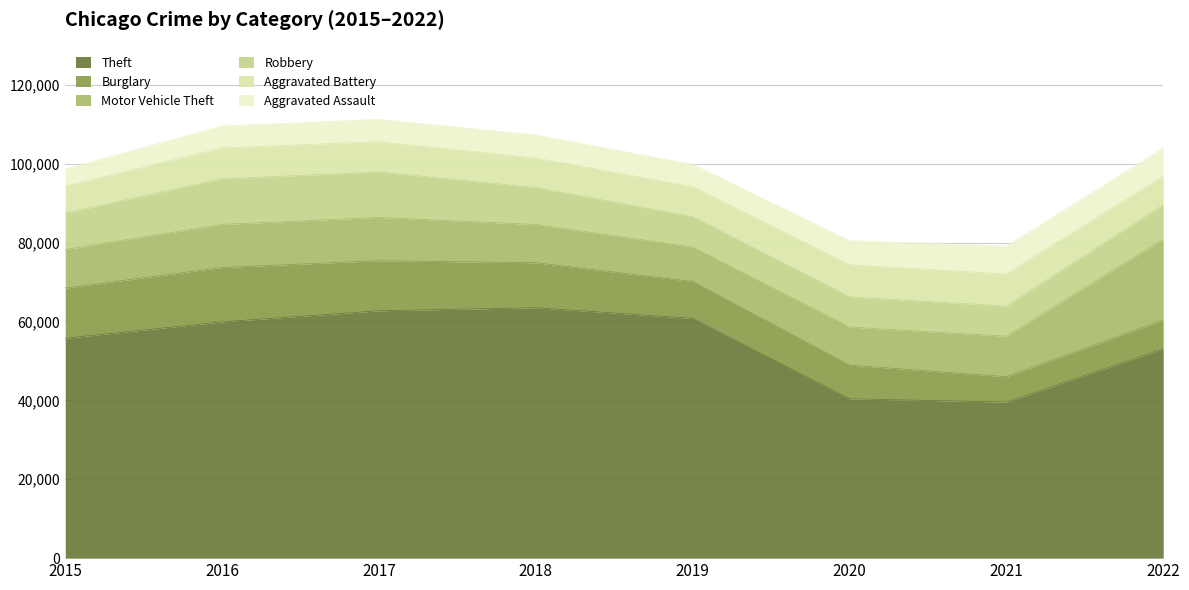

What is the value of the Burglary point at the 3rd from the left?

12693